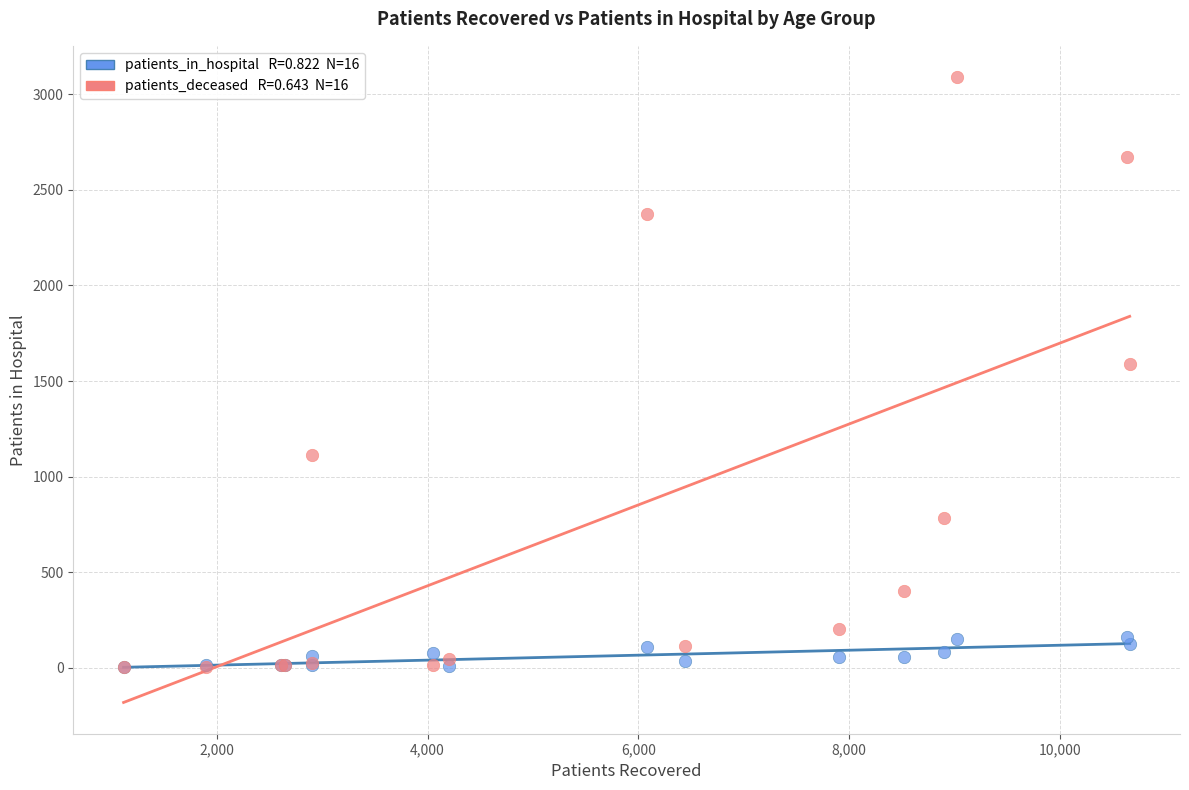

Across all series, what Y value is closest to 1546?

1591